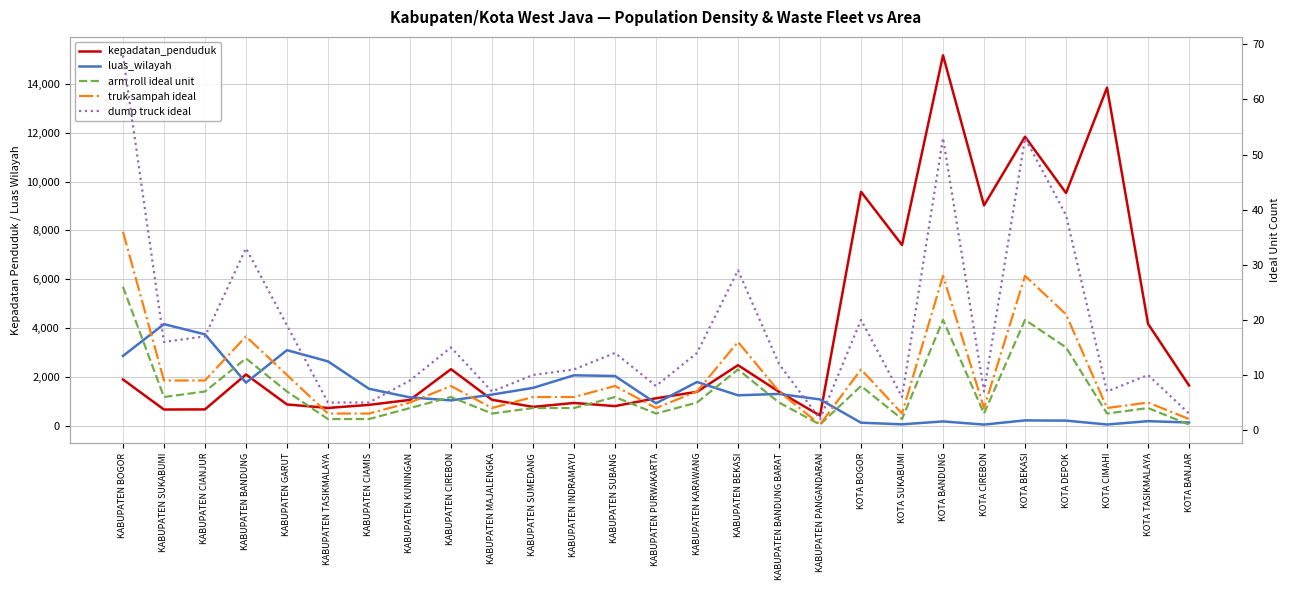

Read the luas_wilayah value at KABUPATEN BANDUNG.

1754.4